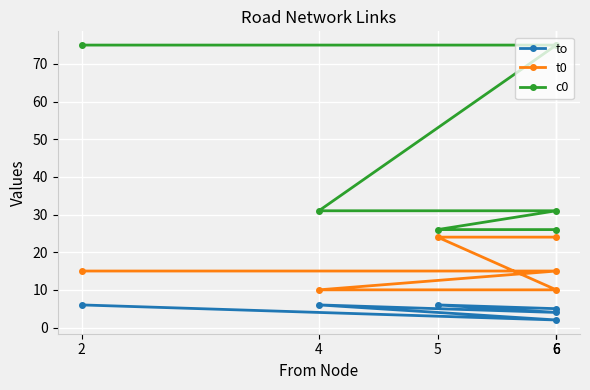

Reading right to left, extract all data points from this chart.

to: 6=5	5=6	6=4	4=6	6=2	2=6
t0: 6=24	5=24	6=10	4=10	6=15	2=15
c0: 6=26	5=26	6=31	4=31	6=75	2=75